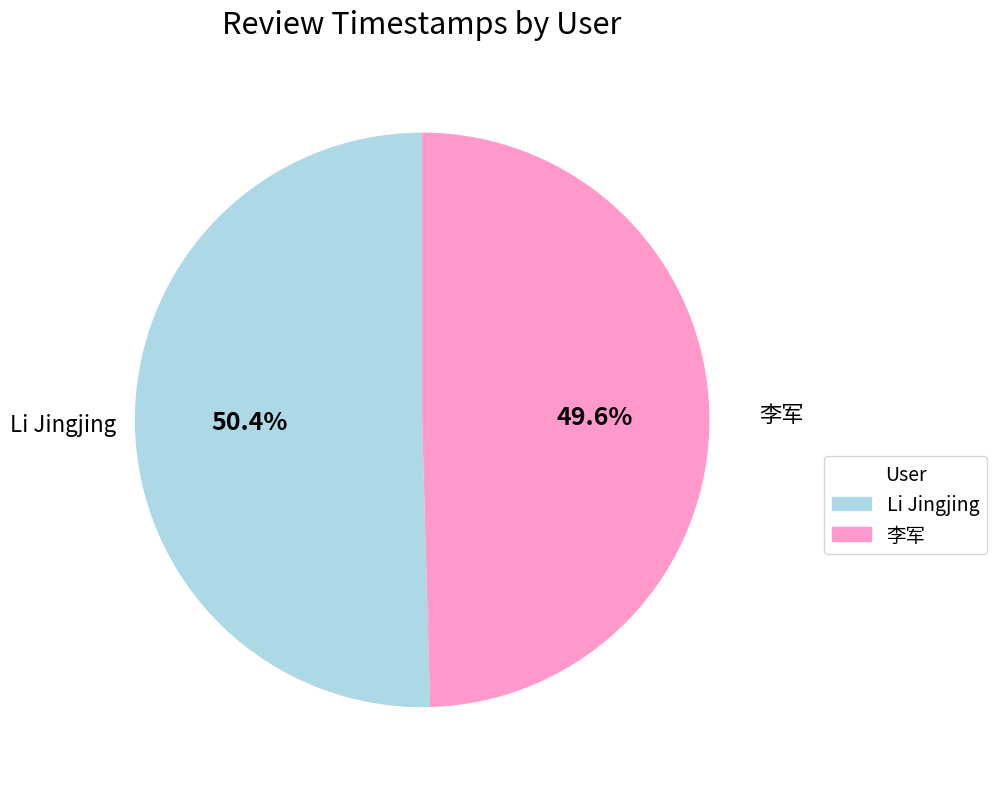

Which category accounts for the majority?

Li Jingjing